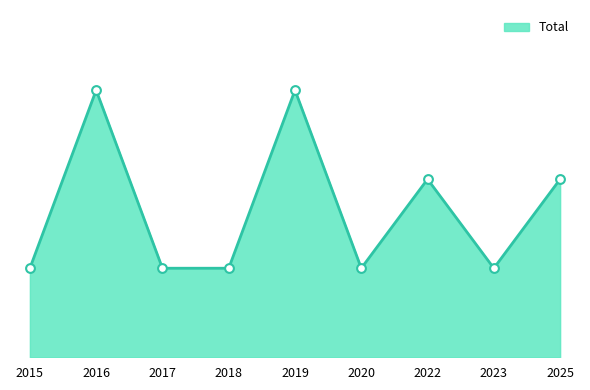

Approximately how many times larger is the value at 2015 compared to 2018?

1.0